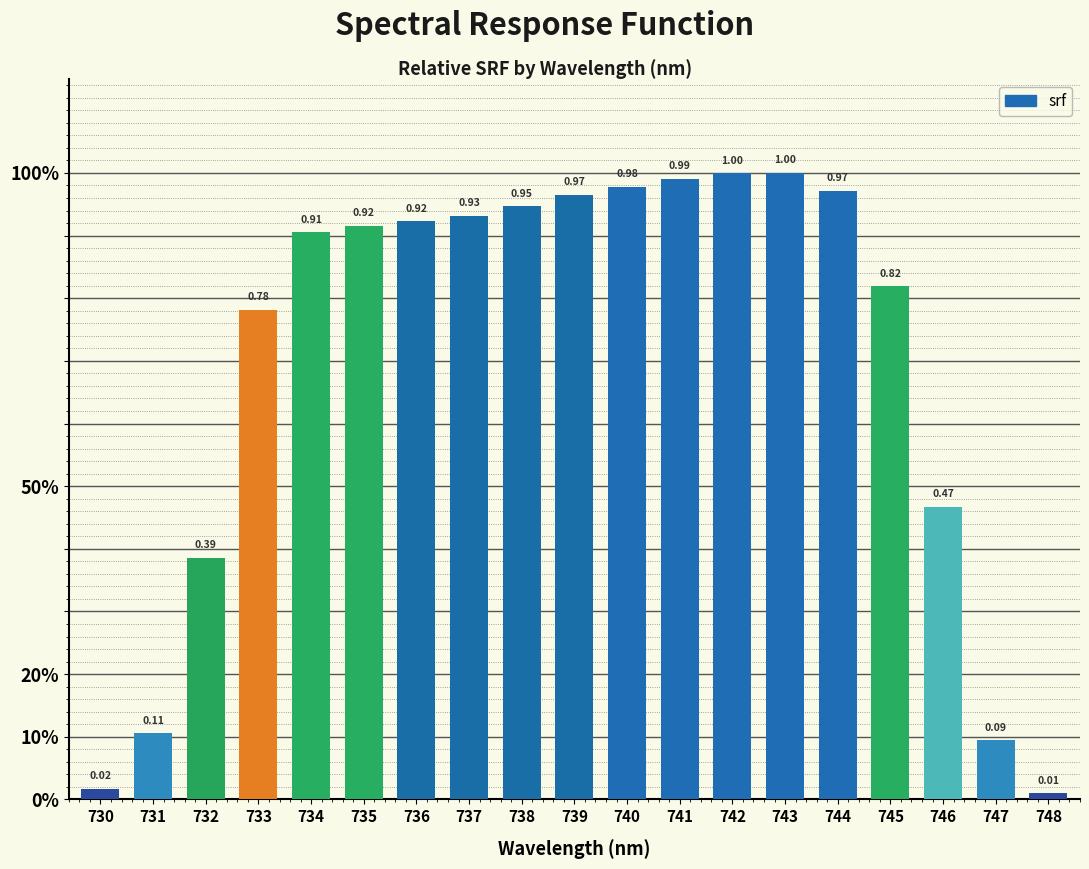

What is the difference between the maximum and second lowest values?

1.0